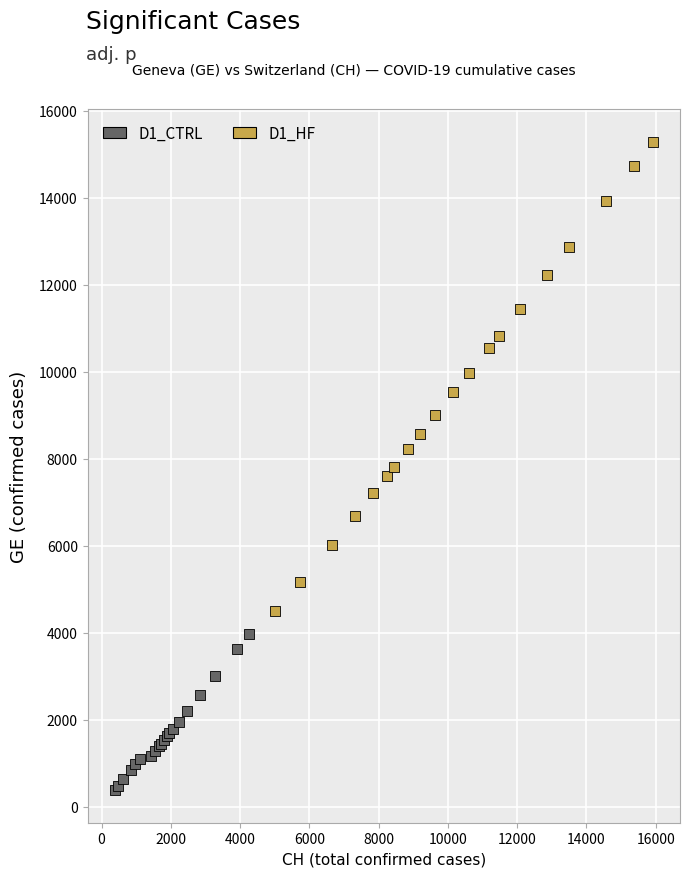

Which series contains the highest Y value?

D1_HF